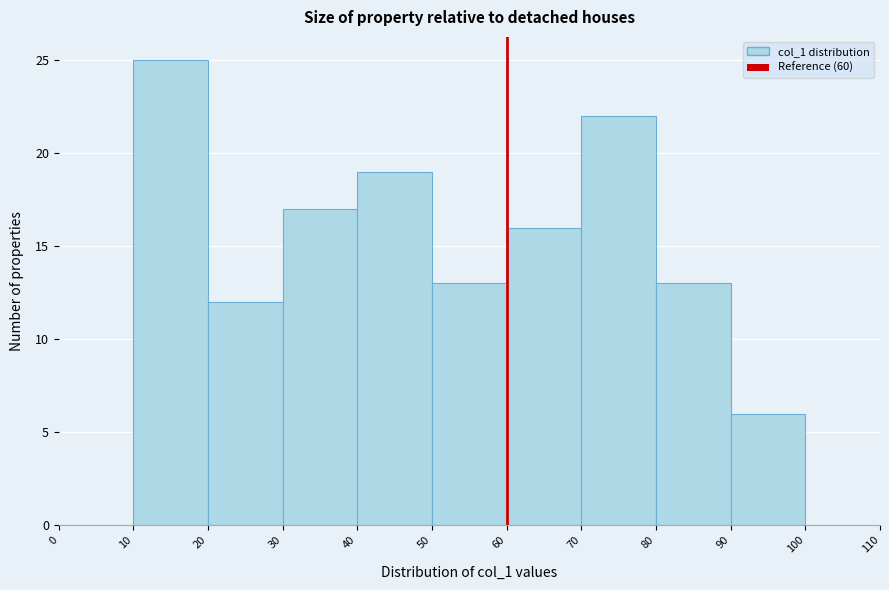

Over which range of the x-axis is the bar tallest?

10 to 20